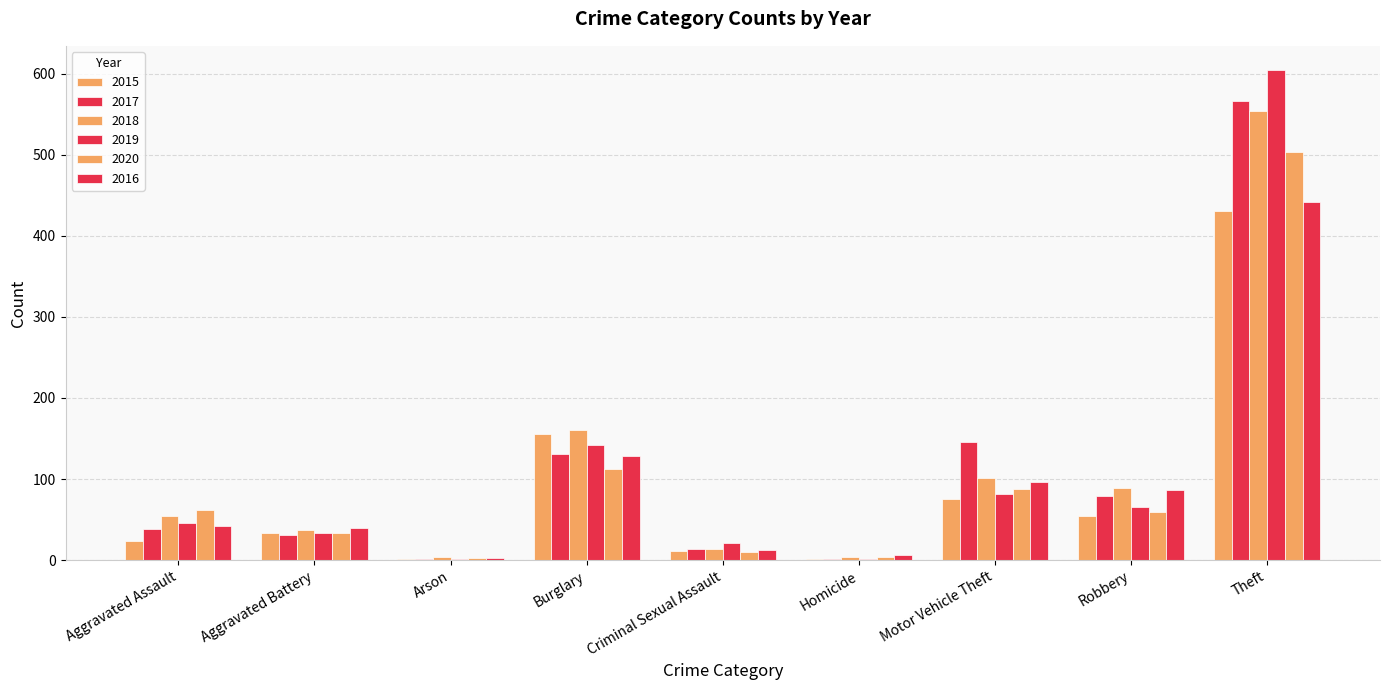

Does the chart contain stacked bars?

No